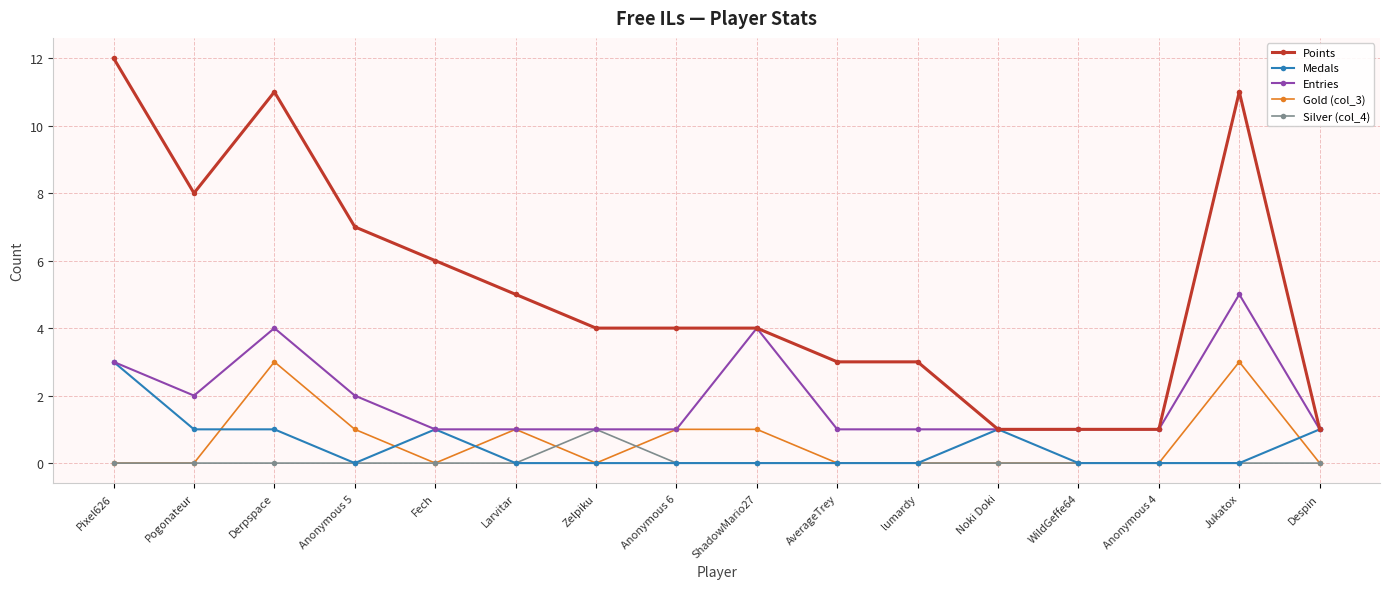

What position from the right is WildGeffe64?

4